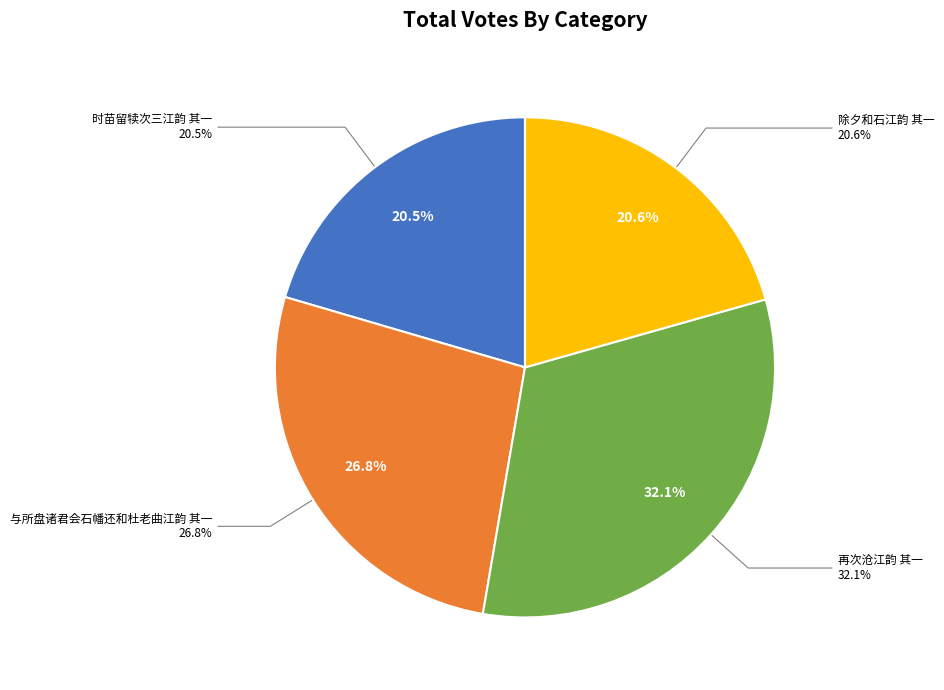

Which slice is the smallest?

时苗留犊次三江韵 其一